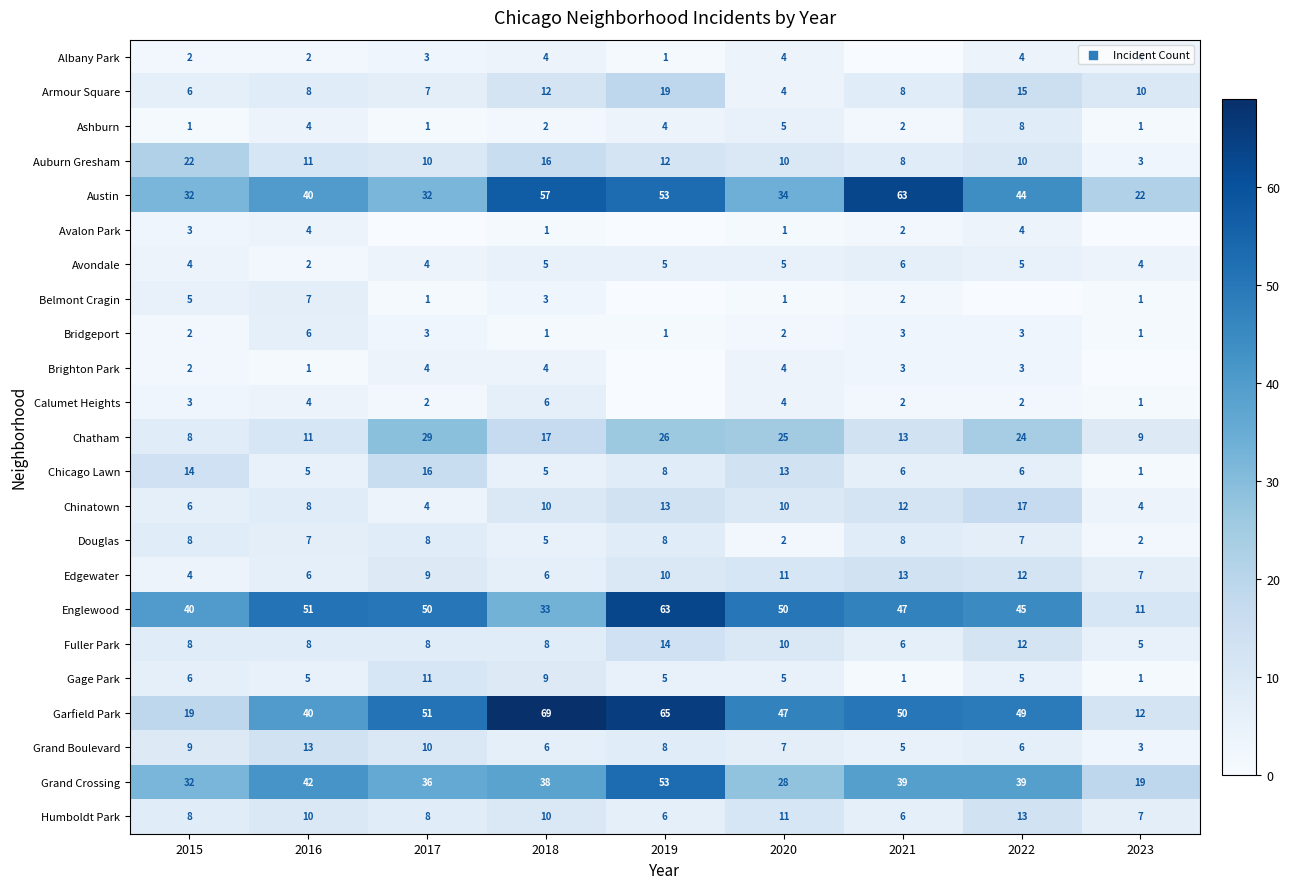

What is the difference between the maximum and minimum values in the Chicago Lawn series?

15